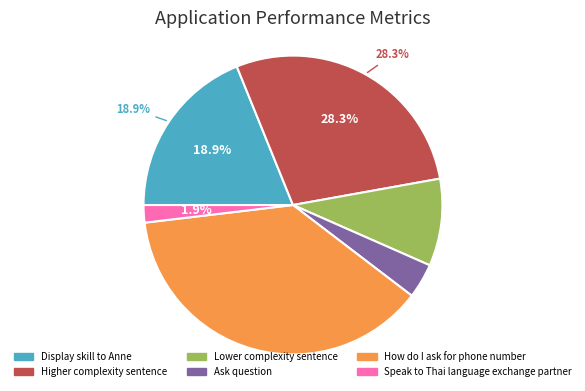

Does any single category account for the majority?

No